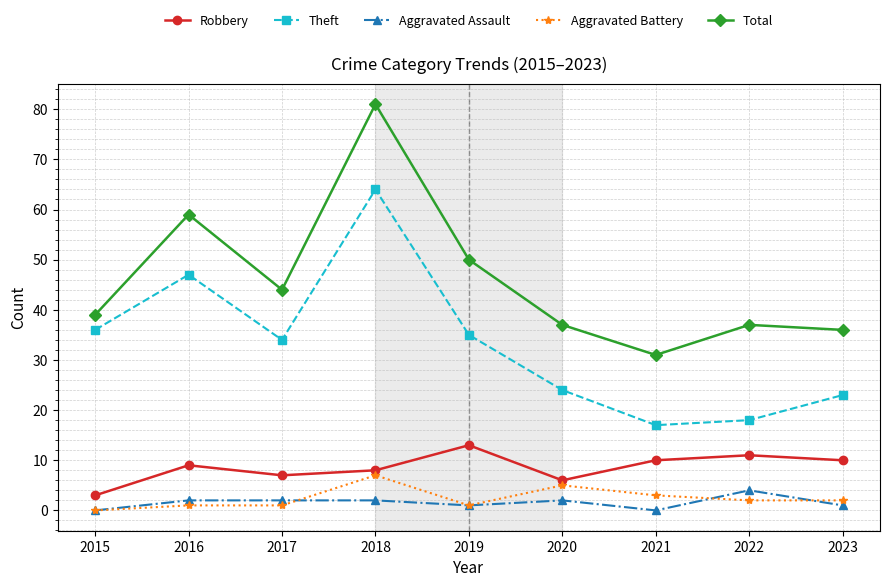

Which series has the largest range (max minus min)?

Total